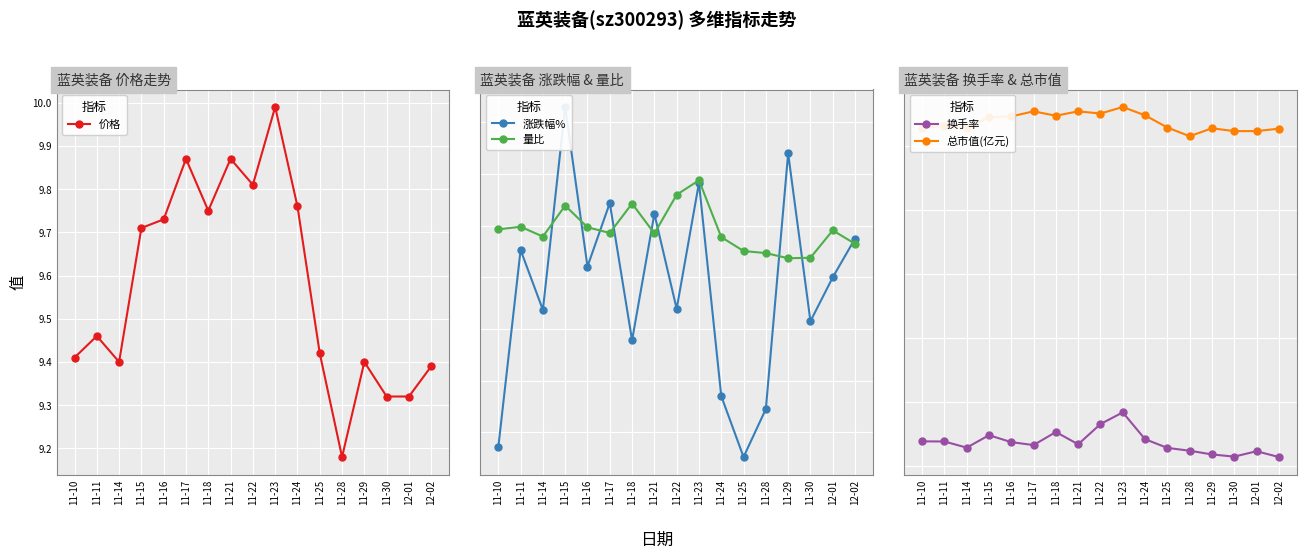

Where is the first local minimum for 涨跌幅%?

11-14